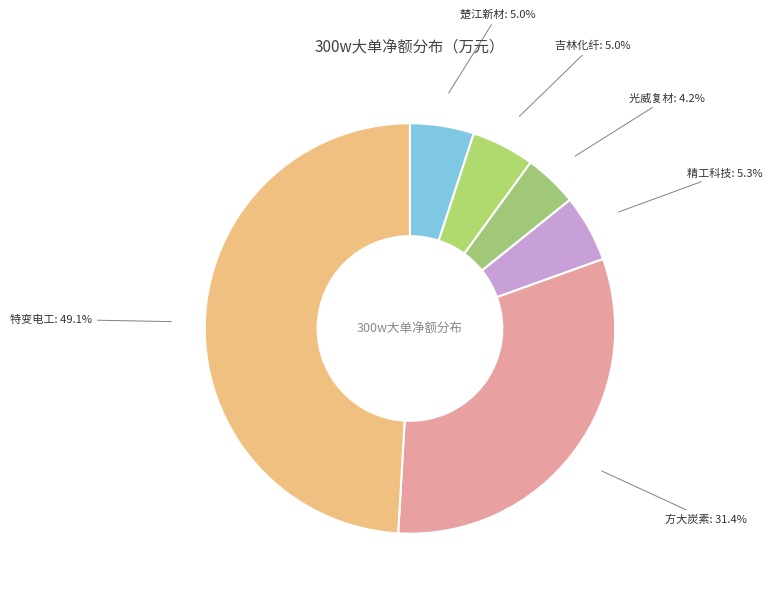

To the nearest percent, what portion does 光威复材 represent?

4%